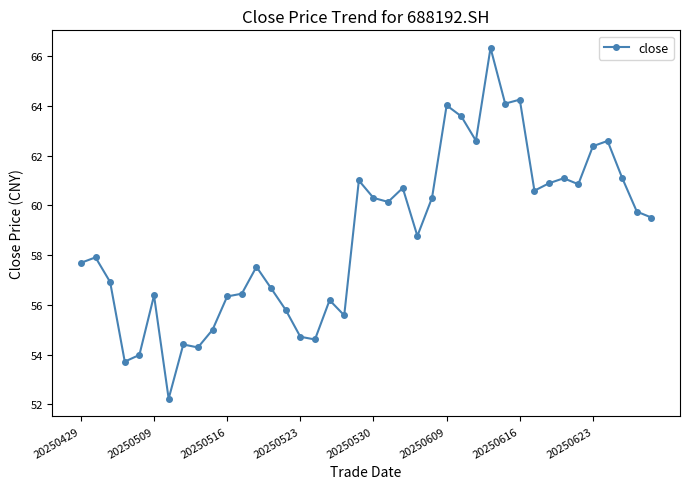

True or false: the data has more than 1 interior local peaks.

True